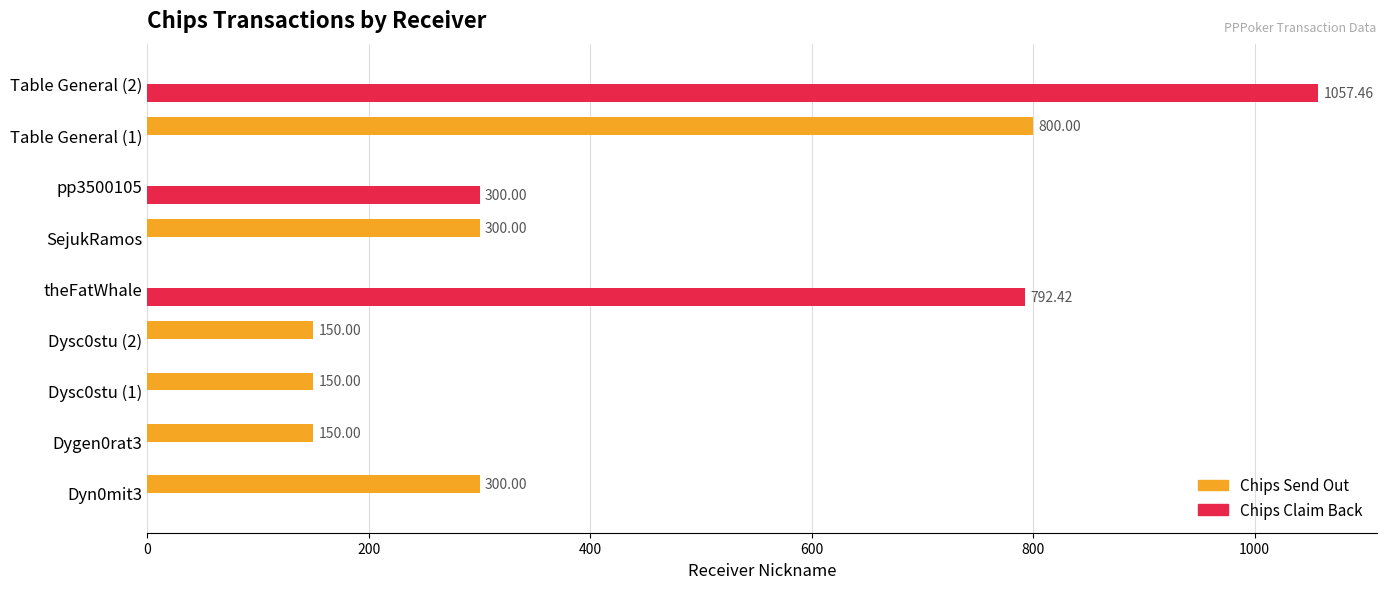

Which series changed the most between Dysc0stu (1) and Table General (2)?

Chips Claim Back